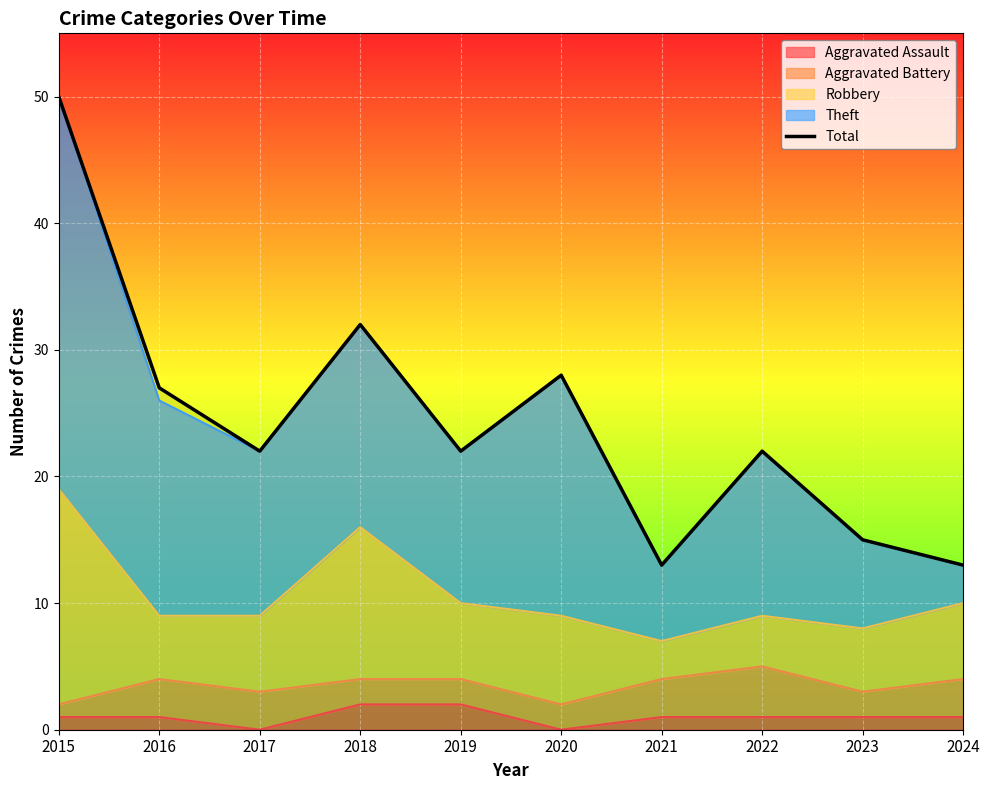

Rank the categories by value from lowest to highest.

2021, 2024, 2023, 2017, 2019, 2022, 2016, 2020, 2018, 2015